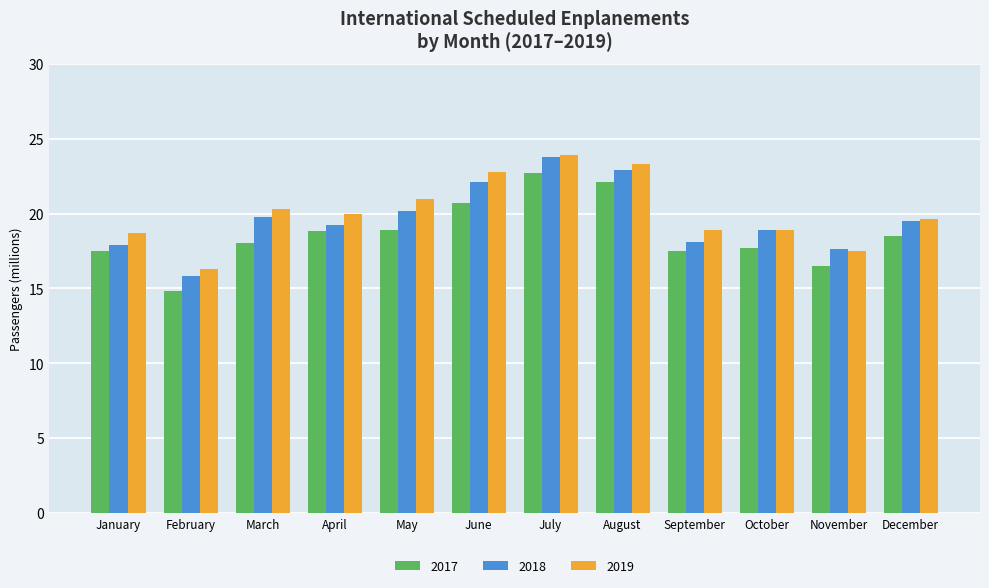

What is the average value of the 2018 series?

19.7